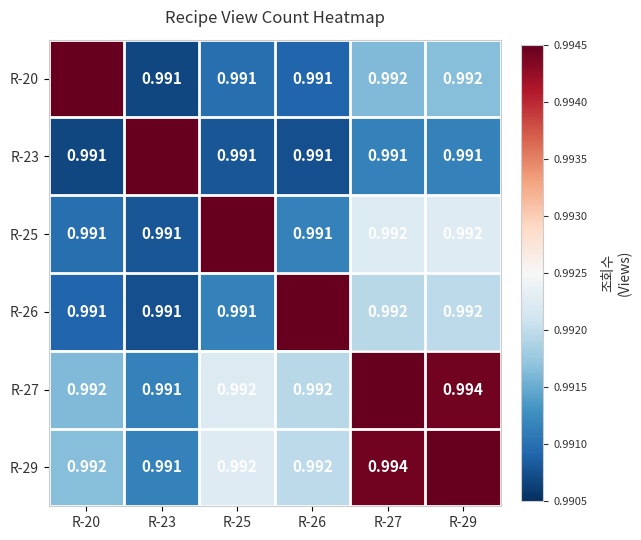

The R-25 series shows 1.3 at R-27. True or false?

False